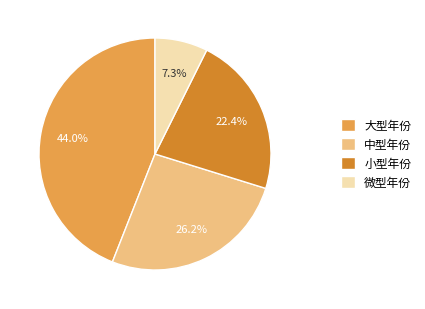

Count the number of slices in the pie.

4